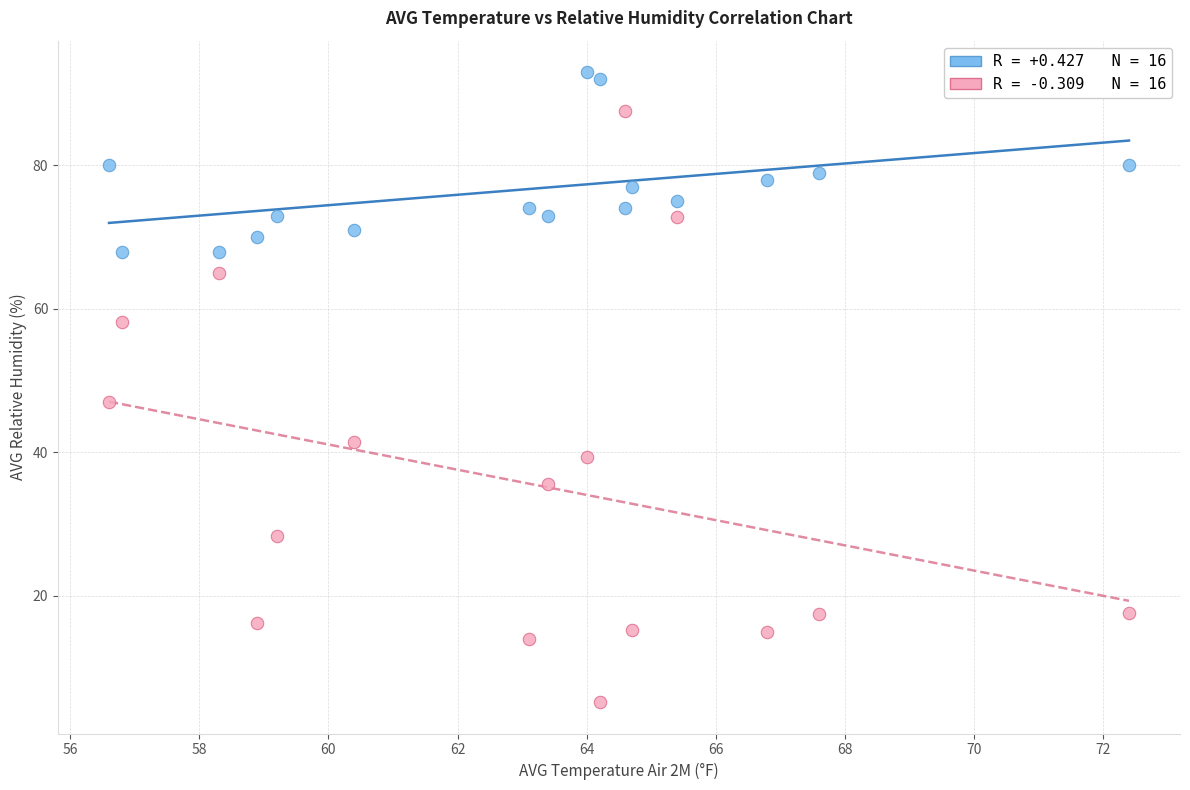

Across all series, what Y value is closest to 49?

47.0